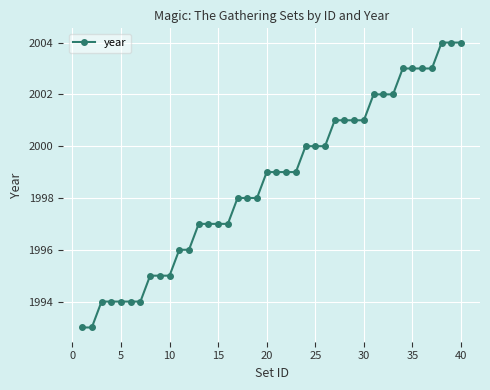

What is the average value?

1999